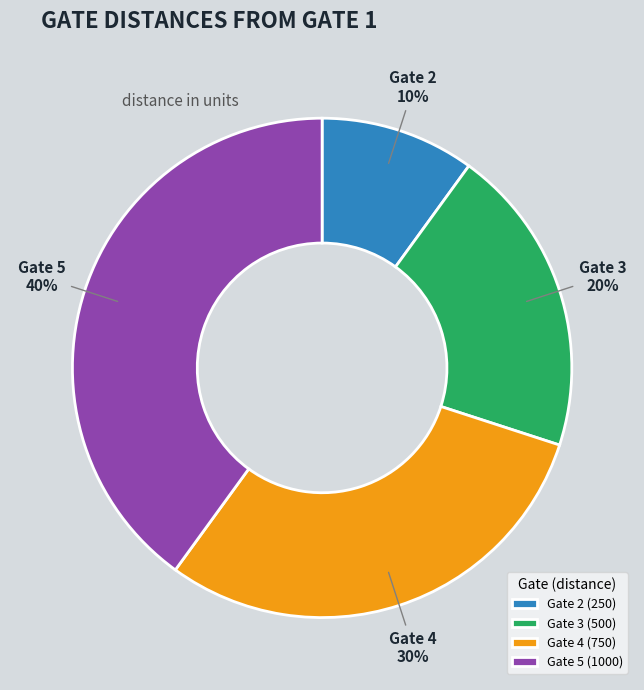

Between Gate 4 and Gate 5, which is larger?

Gate 5